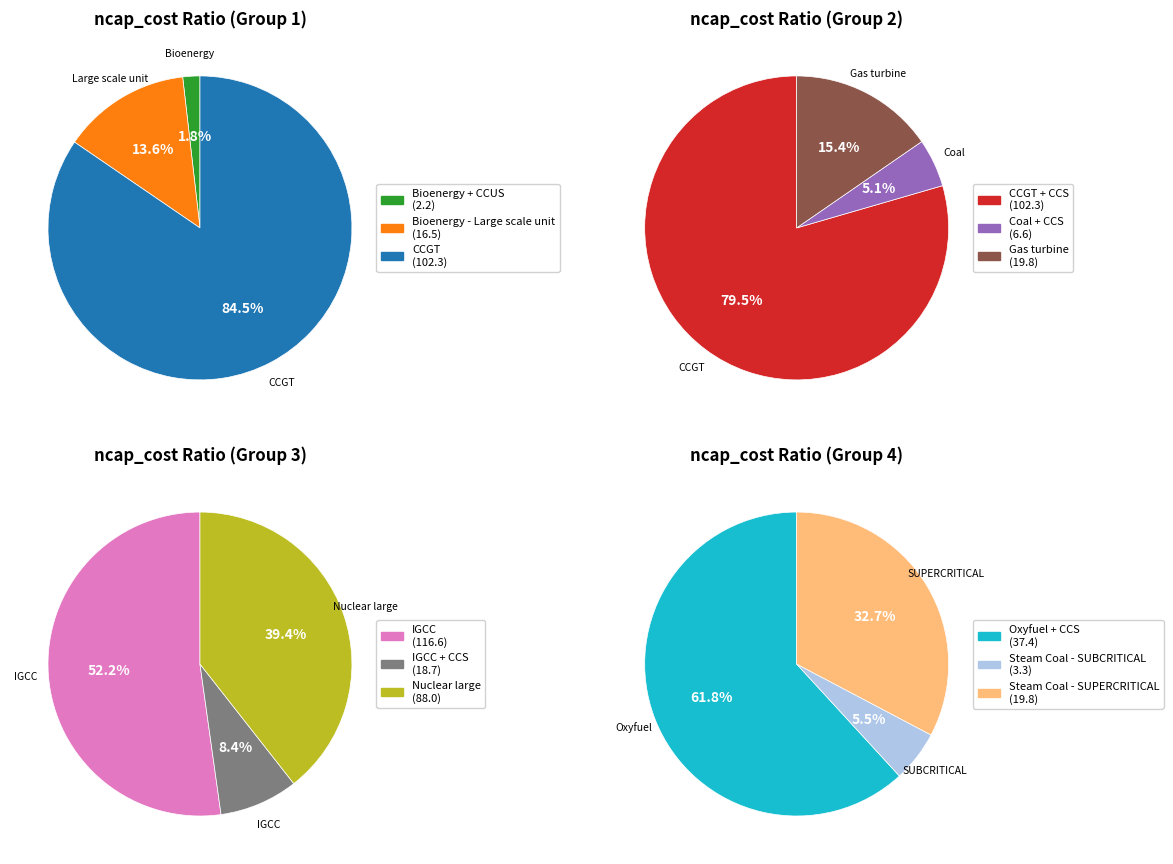

What percentage do CCGT and CCGT + CCS together represent?

38.4%